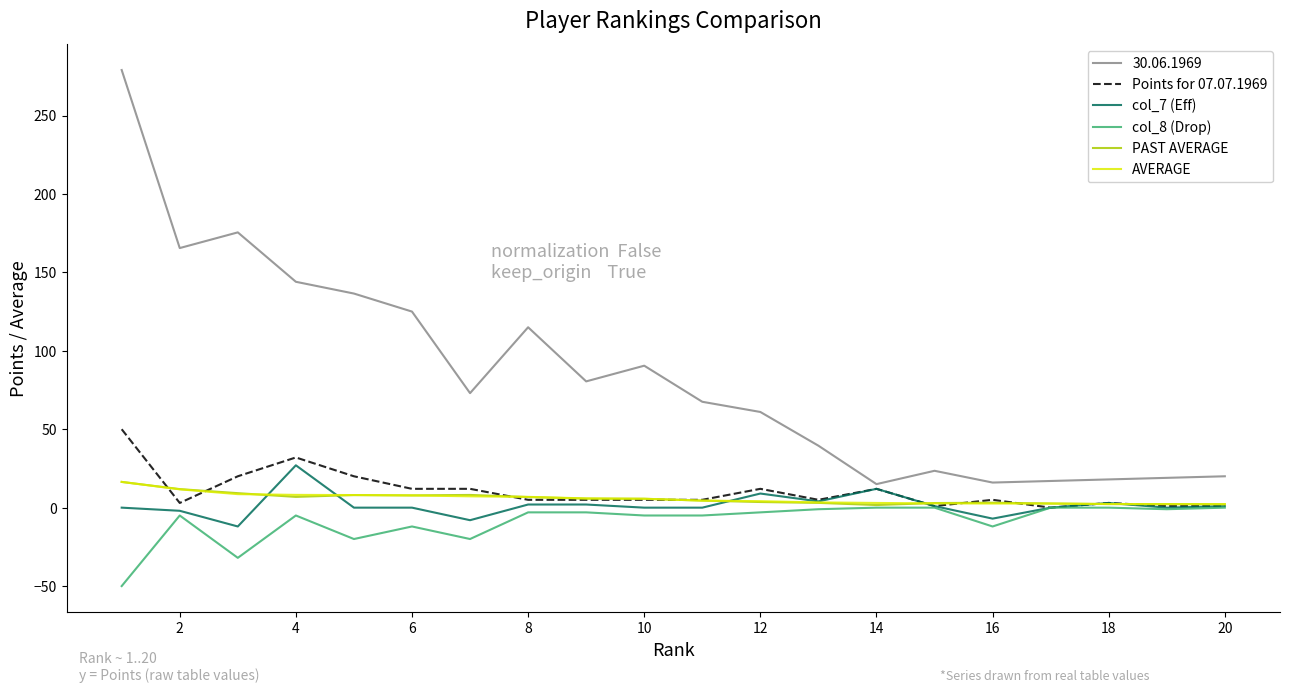

Which series has the widest spread of values?

30.06.1969